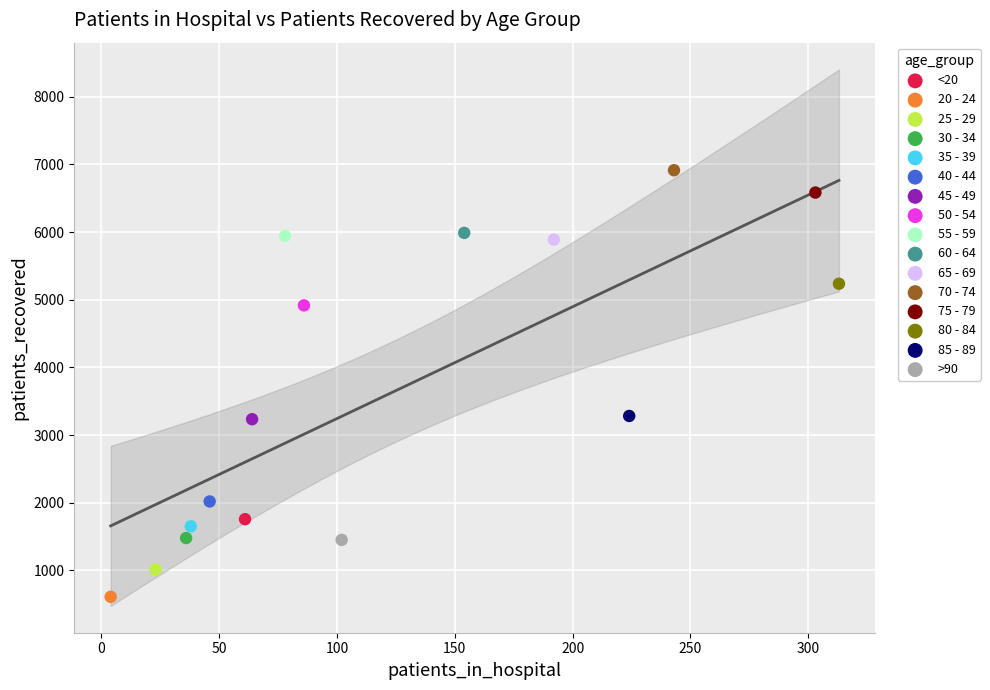

Which series contains the highest Y value?

70 - 74